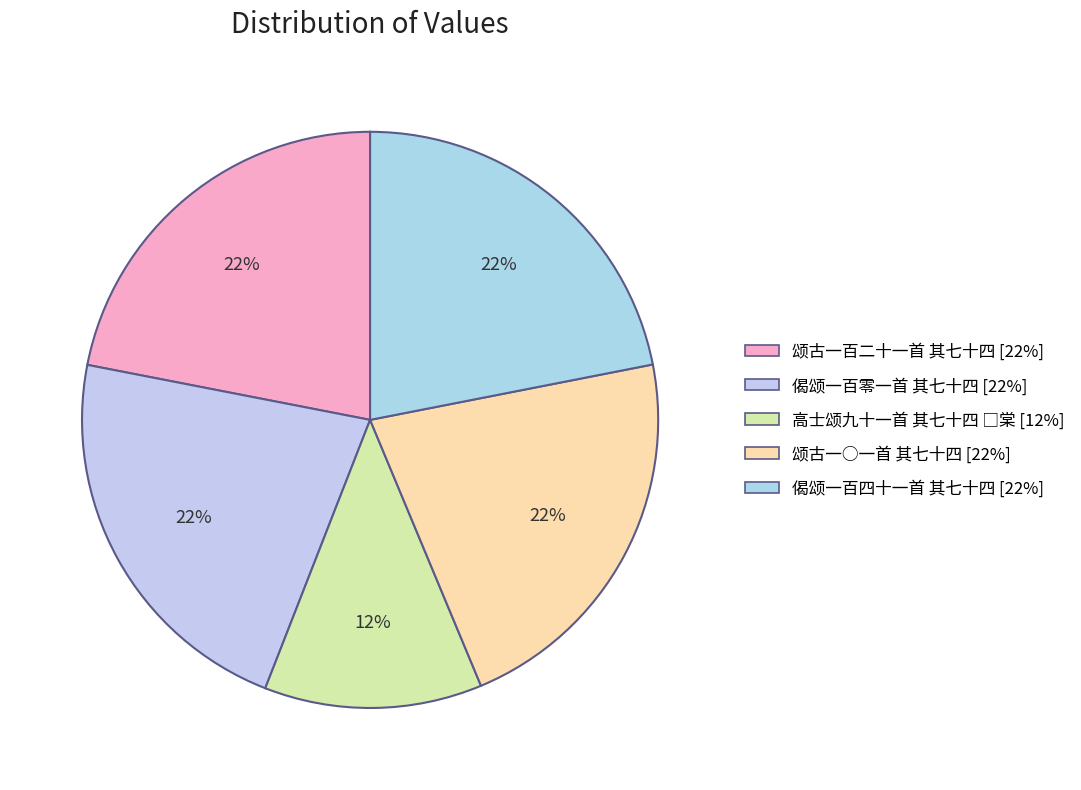

To the nearest percent, what percentage of the pie is 偈颂一百零一首 其七十四?

22%